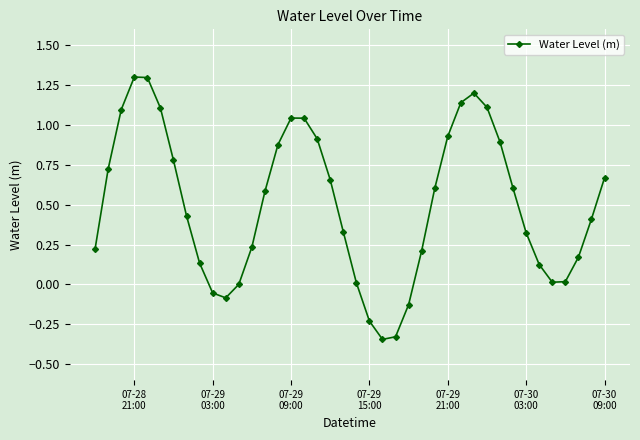

How many series are shown in this chart?

1